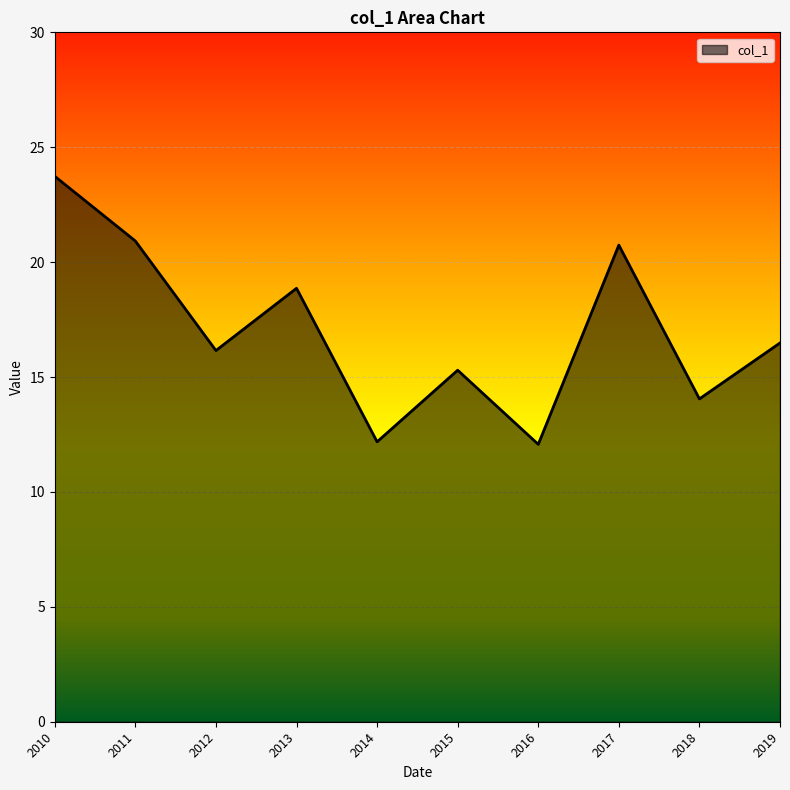

Is it true that the value at 2013 is 6.3?

False